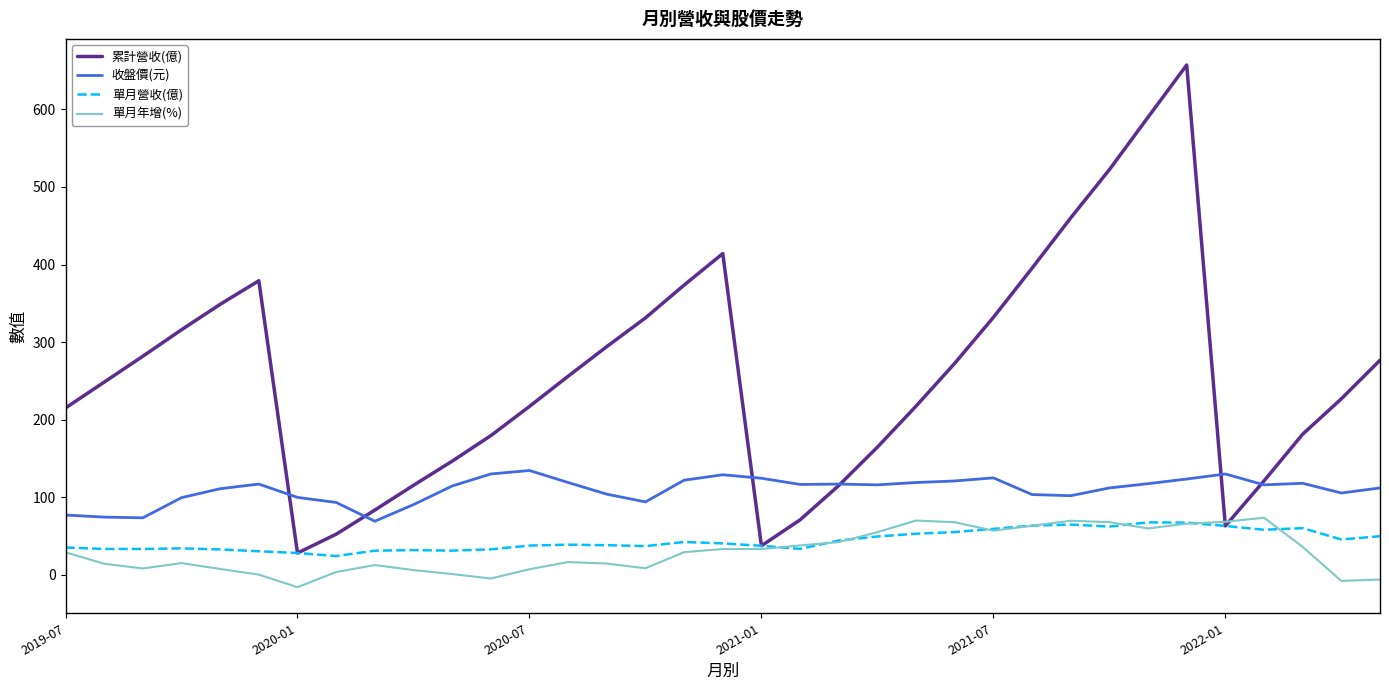

True or false: 收盤價(元) and 單月年增(%) cross at least once.

False